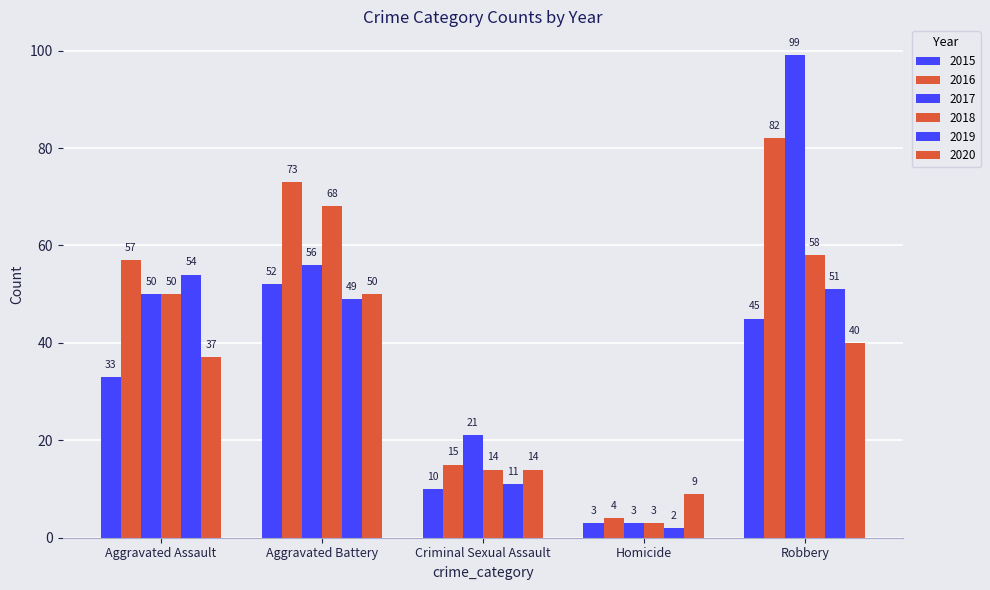

What position from the left is Aggravated Battery?

2